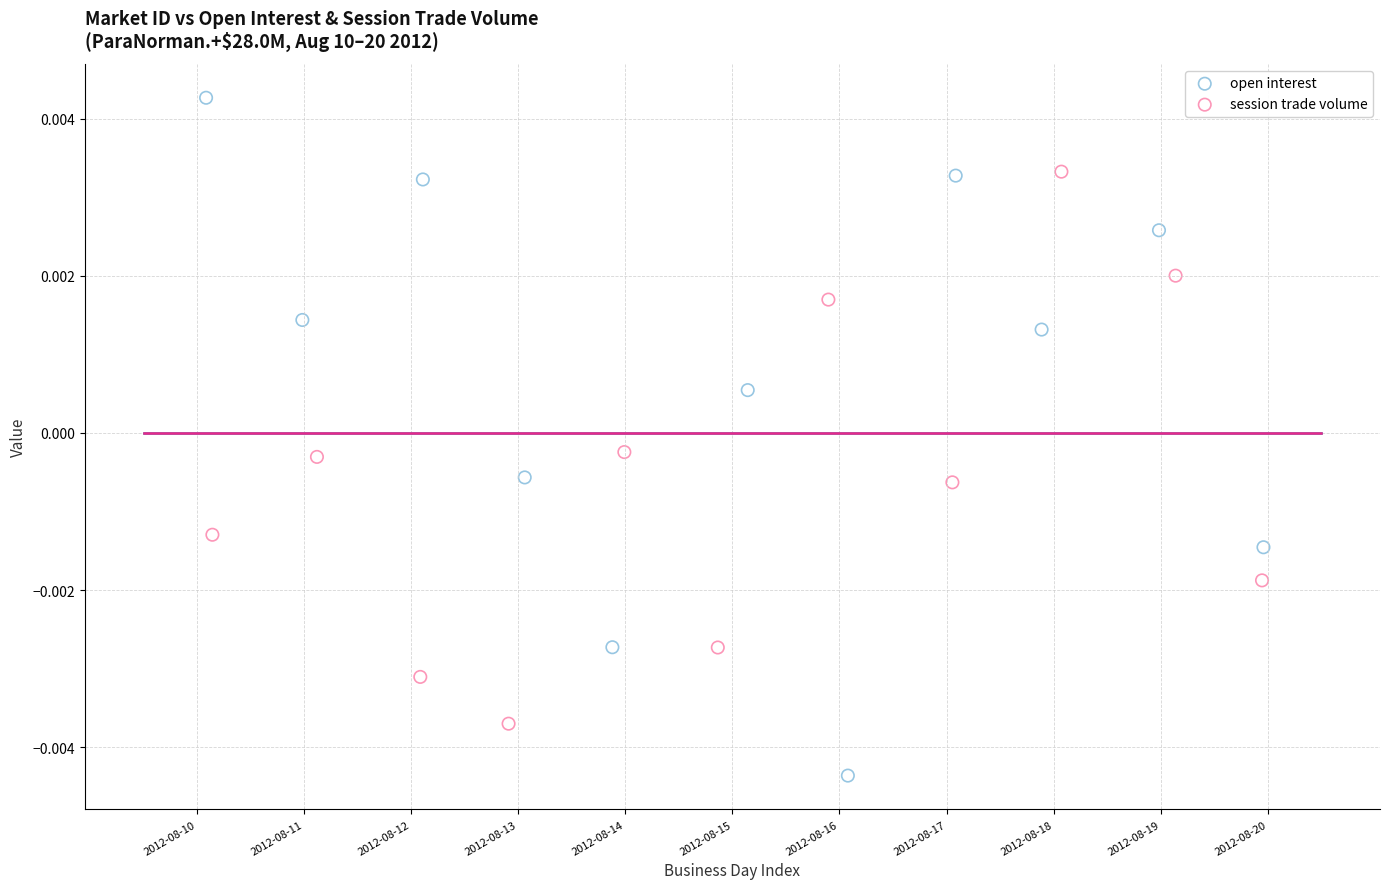

Which series contains the lowest Y value?

open interest